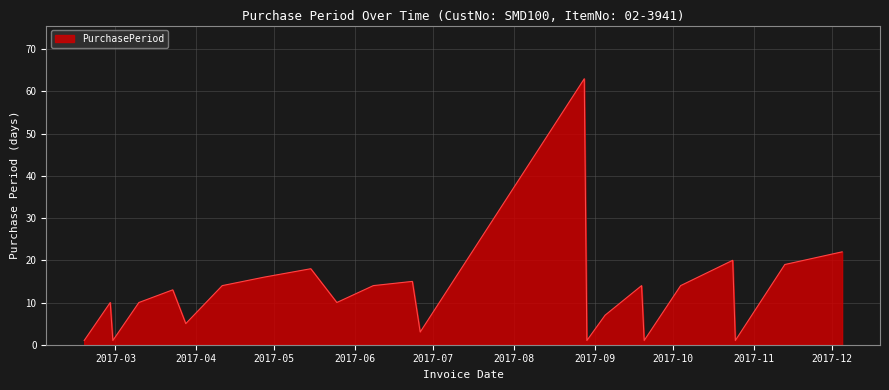

How many lines are shown in the chart?

1